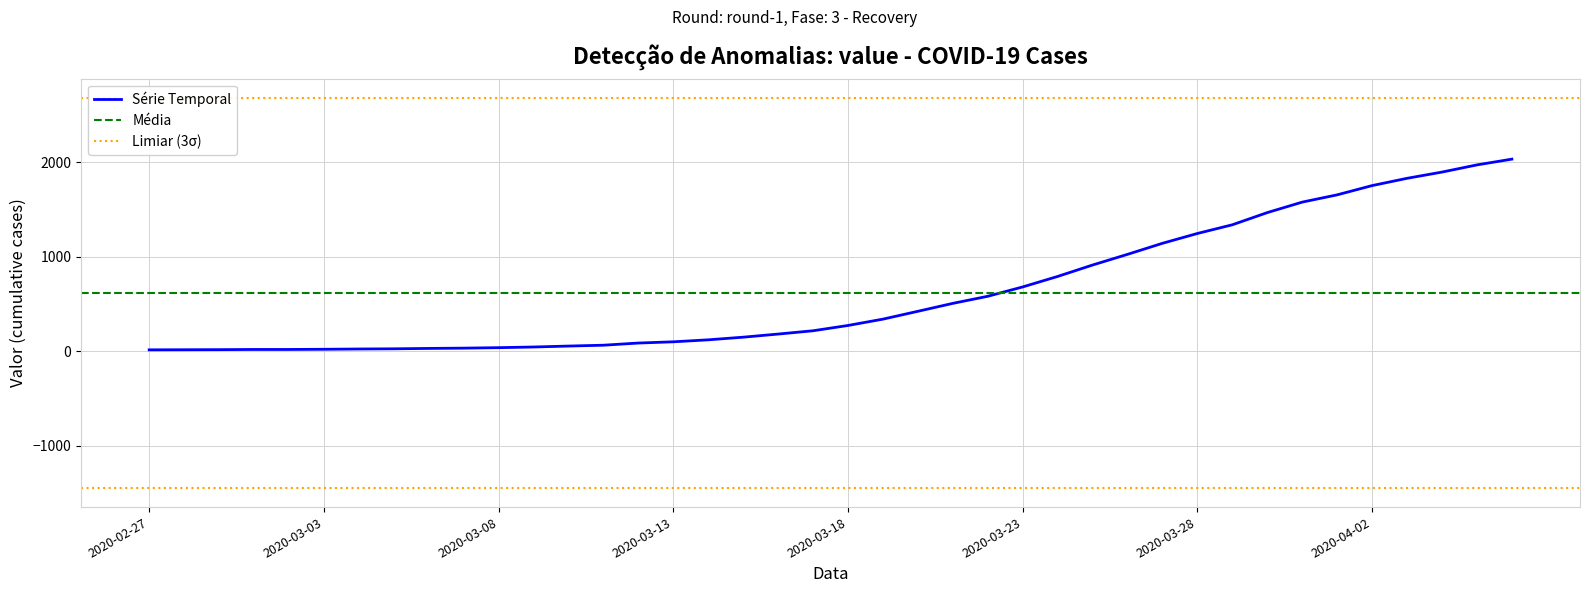

What is the label of the 27th point from the left?

2020-03-24